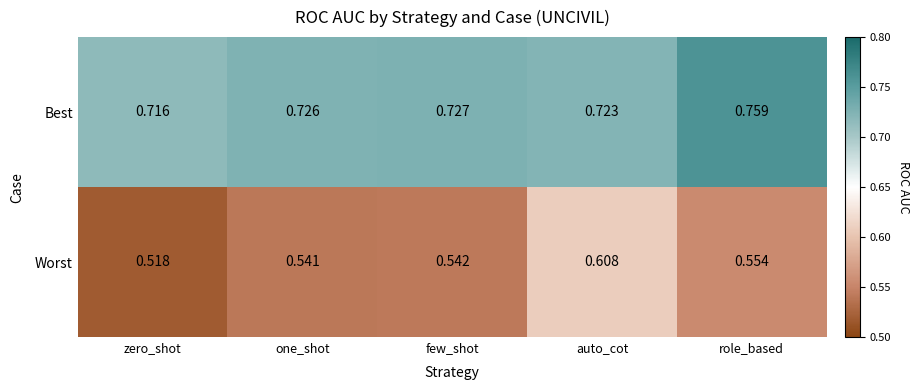

What is the difference between the highest and lowest values at few_shot?

0.2